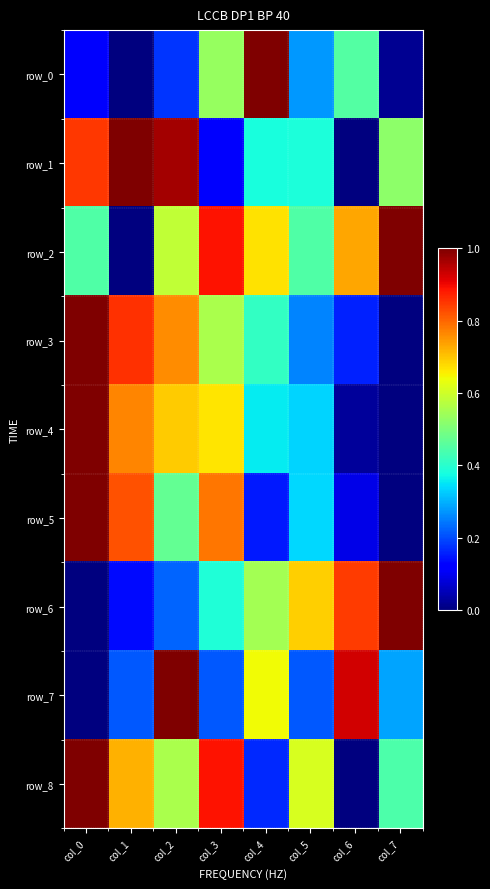

The value of row_5 at col_2 is 0.5. True or false?

True